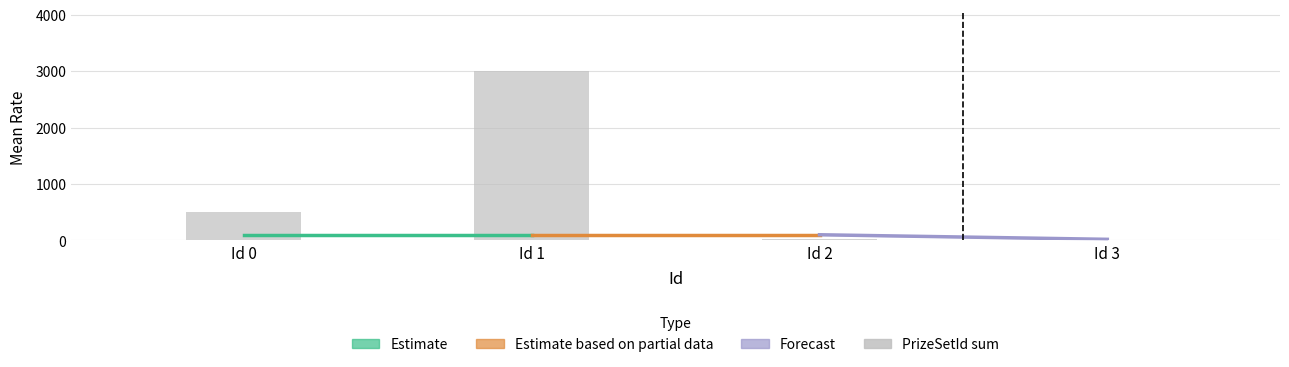

How many positive values are there?

3